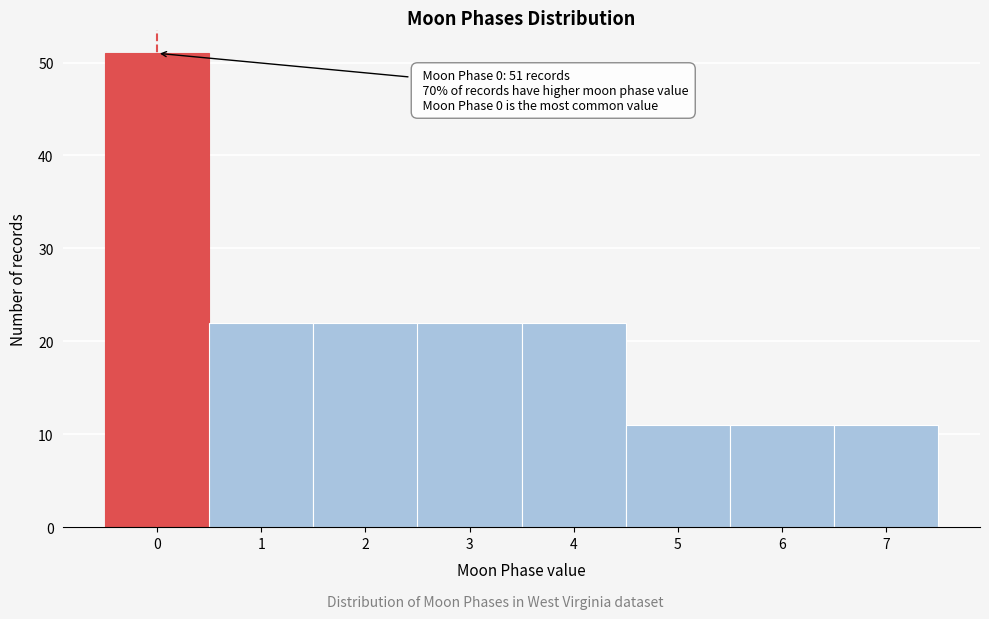

Which range on the x-axis has the tallest bar?

-0.5 to 0.5